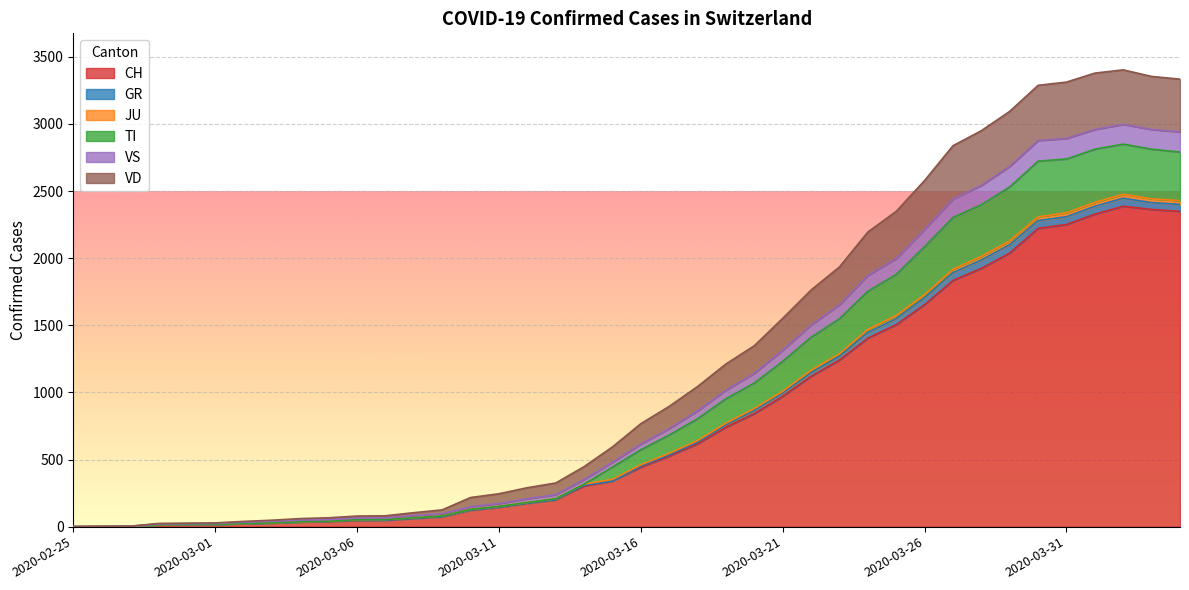

What is the label of the 4th point from the left?

2020-02-28